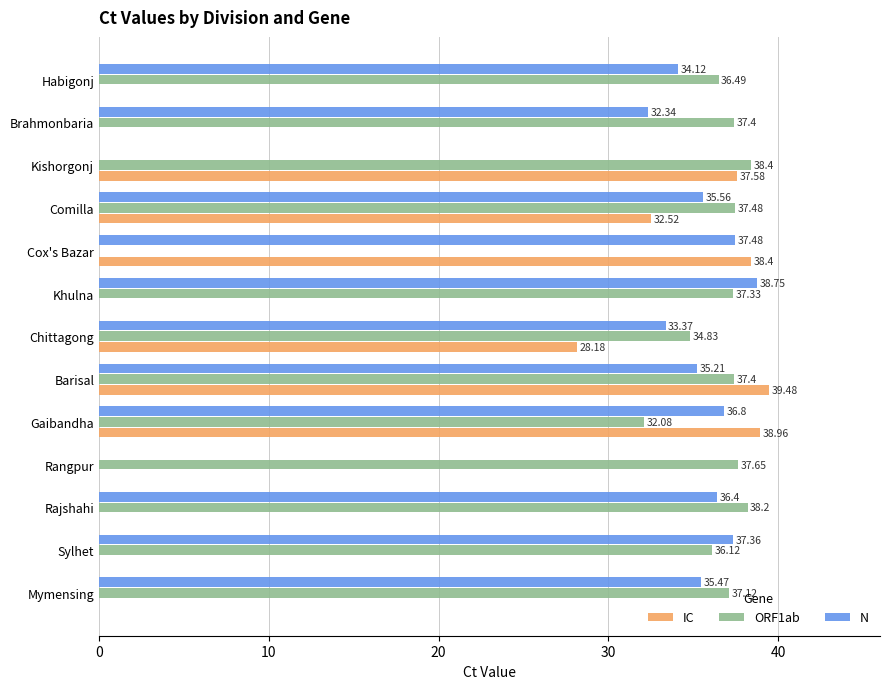

Which category has the highest value in the IC series?

Barisal